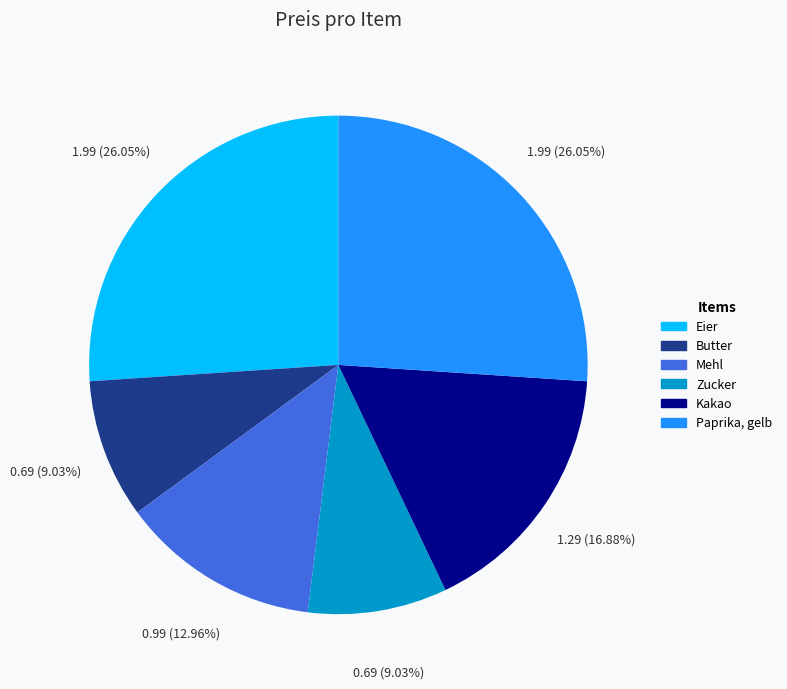

What percentage is the Butter slice, to the nearest percent?

9%